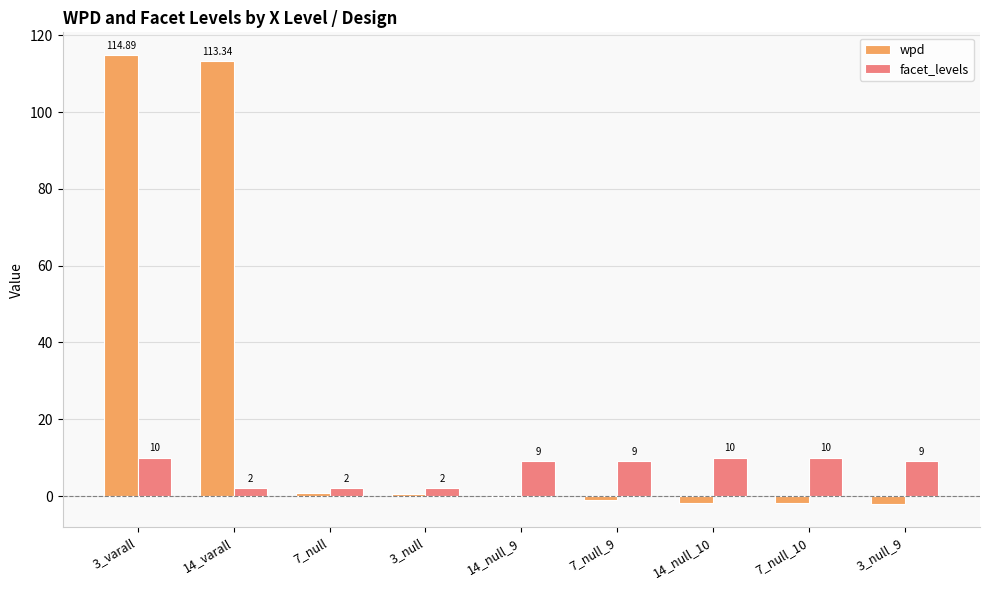

At which category is the sum across all series the highest?

3_varall